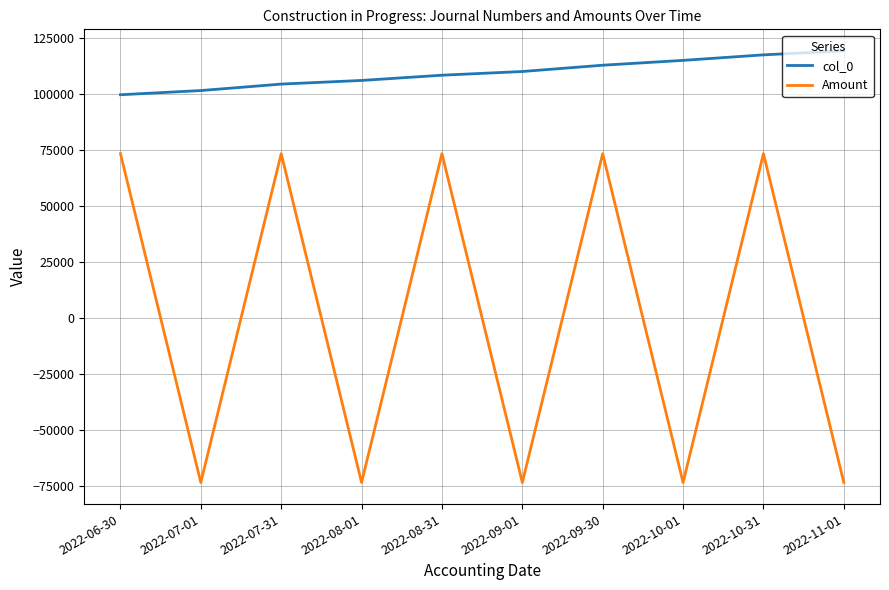

What is the greatest value displayed?

119274.0